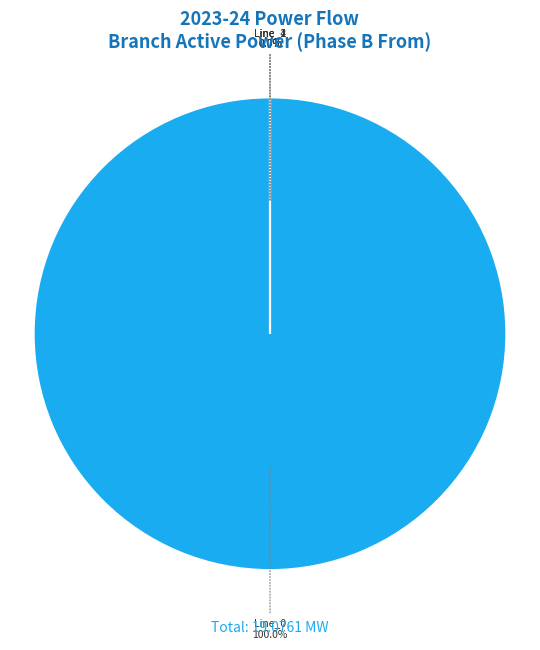

How many slices are in this pie chart?

4